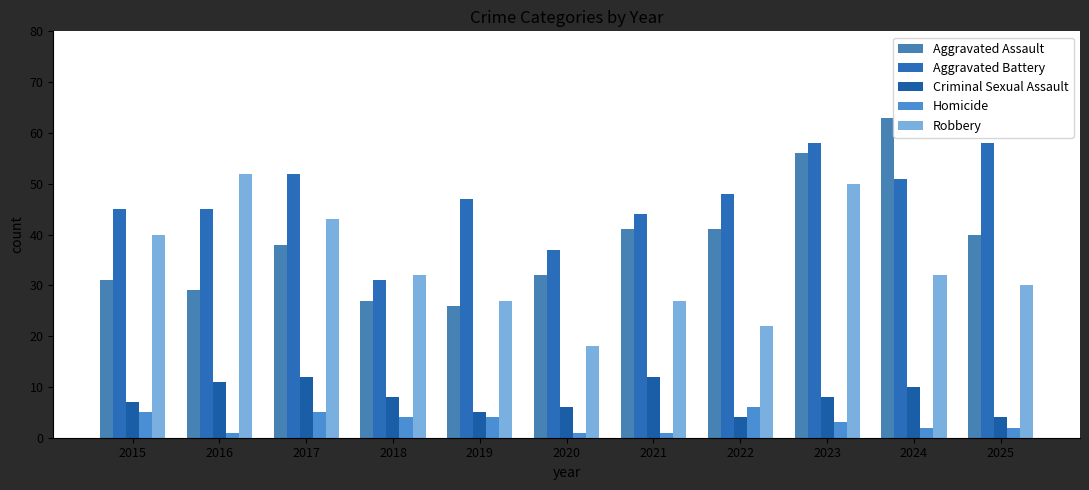

What is the sum of all Criminal Sexual Assault values?

87